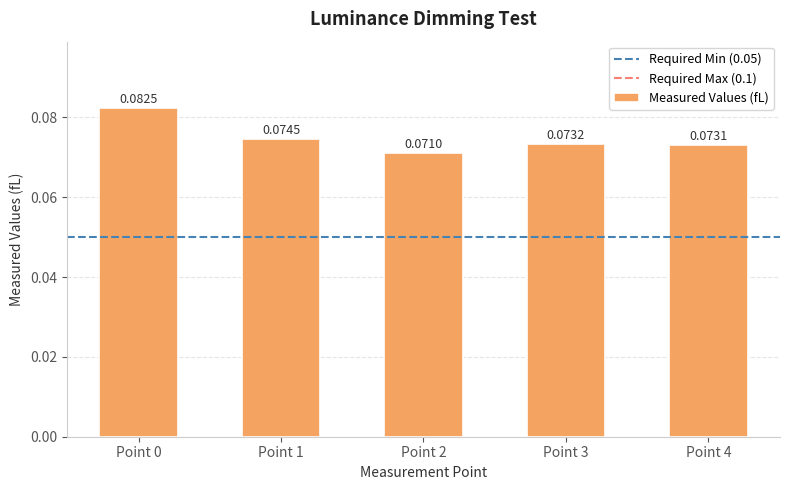

Does the chart contain any negative values?

No